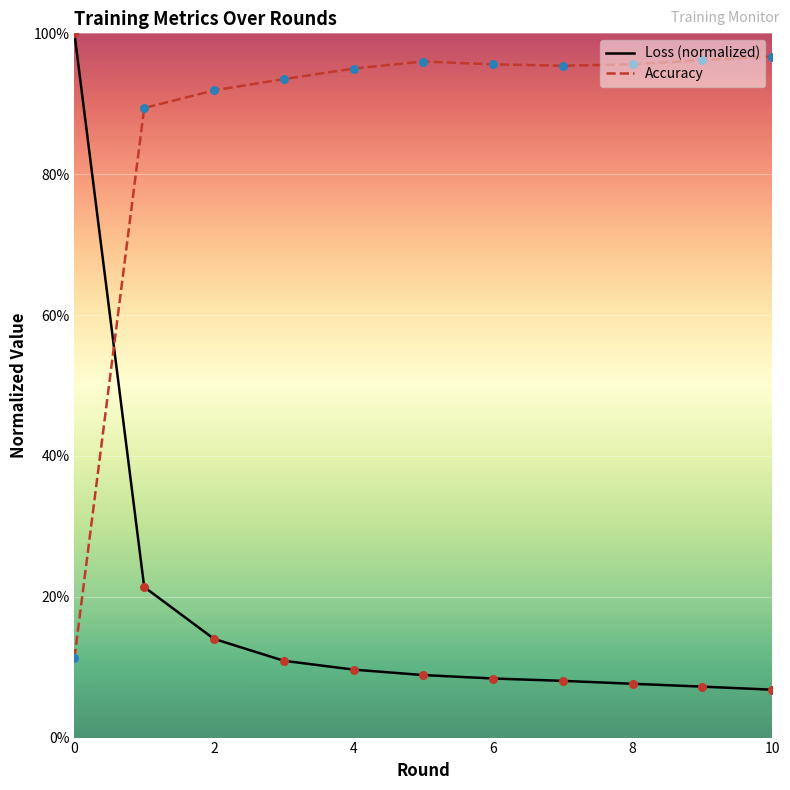

At how many categories does at least one series exceed 0?

11